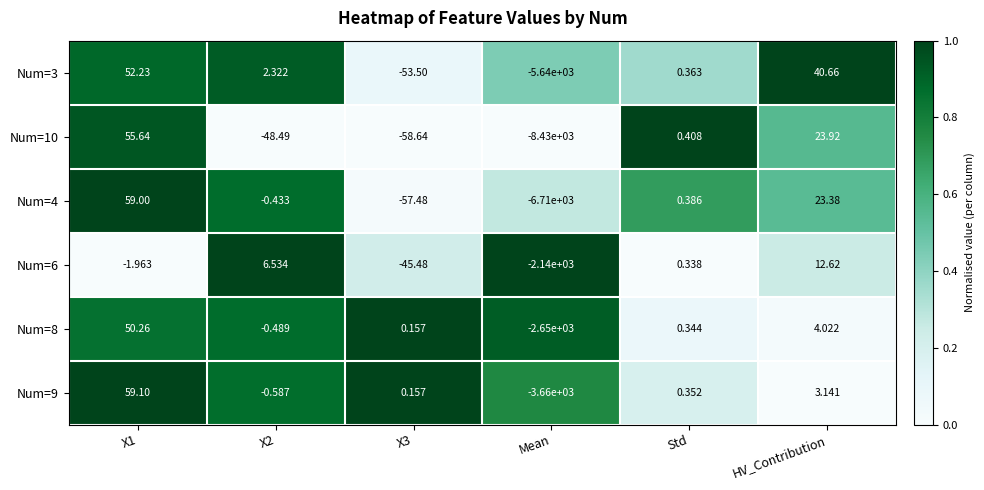

How many categories are shown in the chart?

6